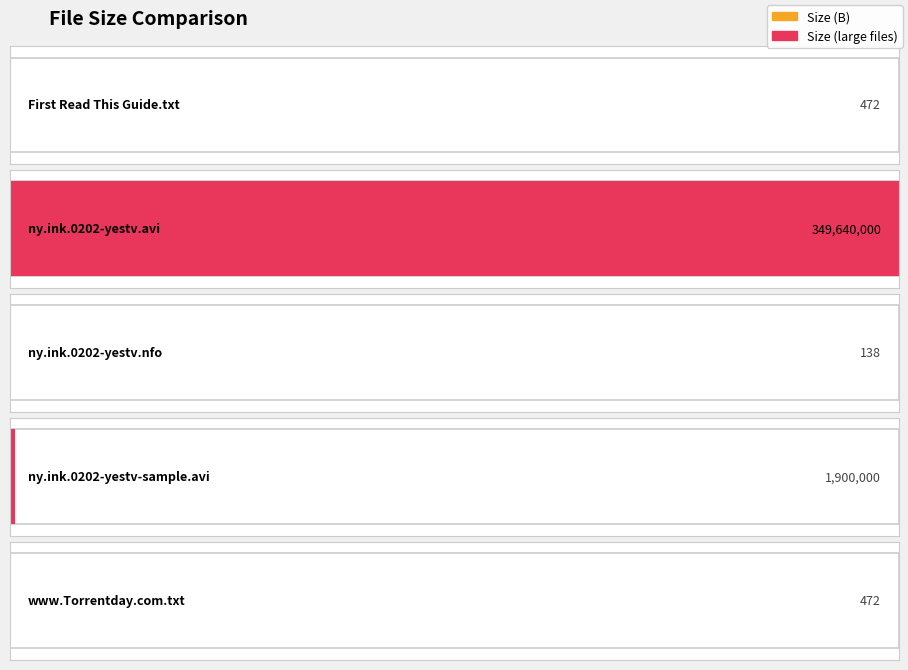

Does the chart contain stacked bars?

No